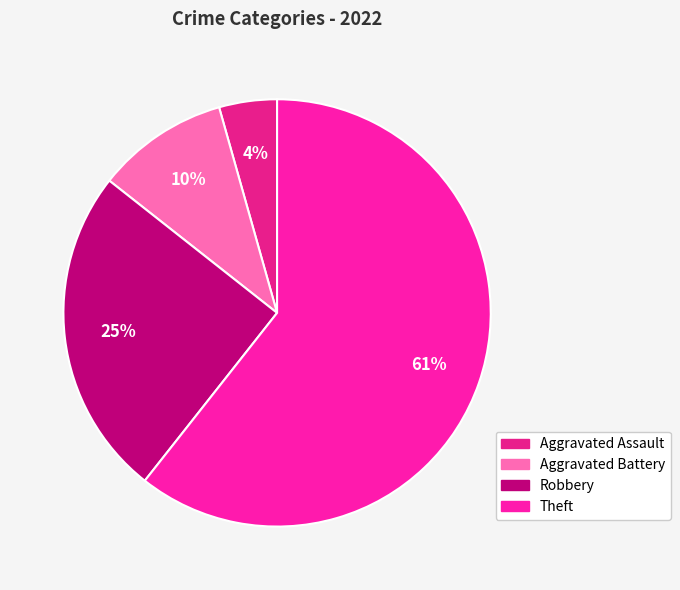

True or false: Robbery accounts for 25% of the total.

True